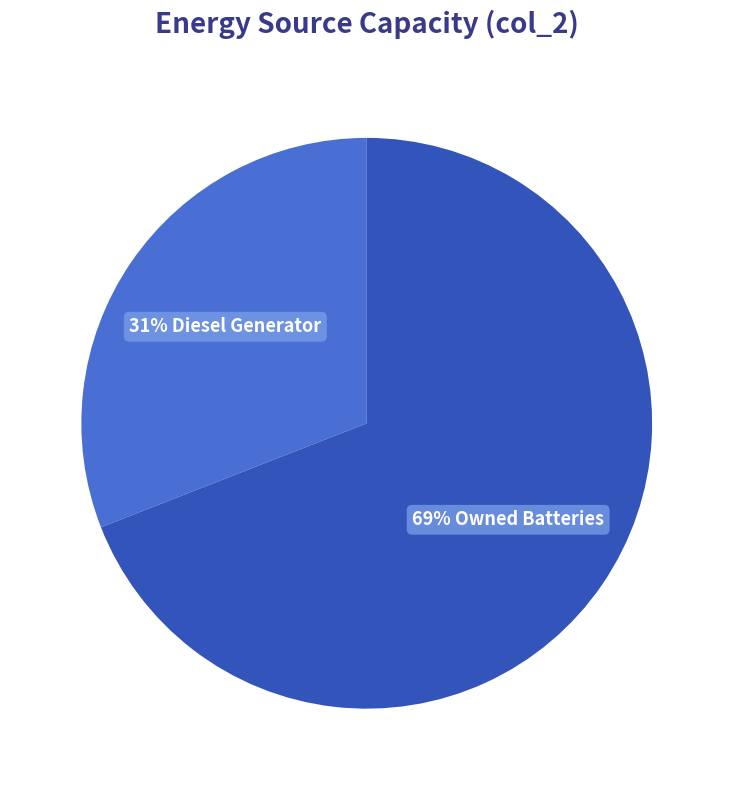

To the nearest percent, what is the average slice percentage?

50%